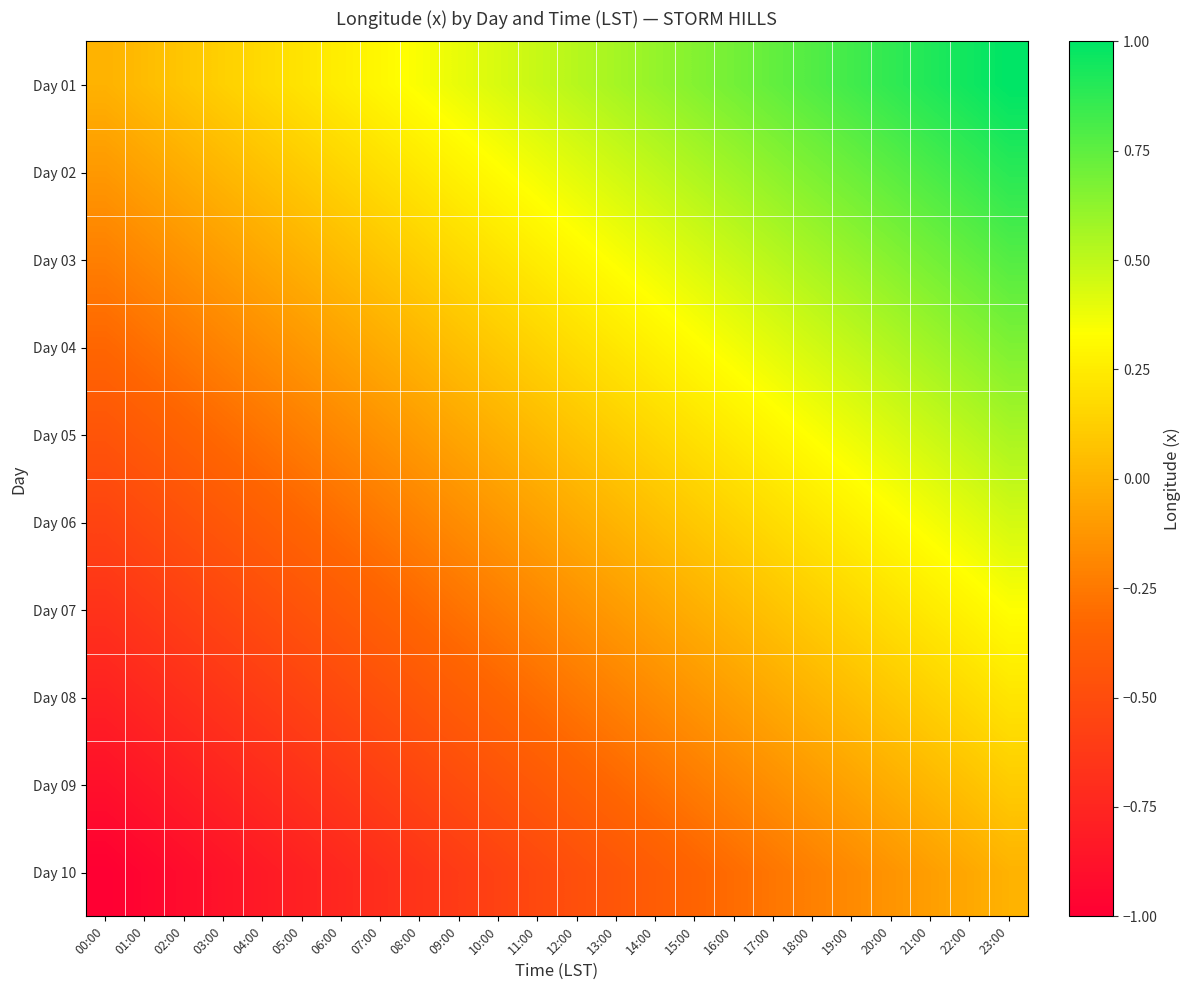

Which has a higher value, 01:00 or 15:00?

15:00